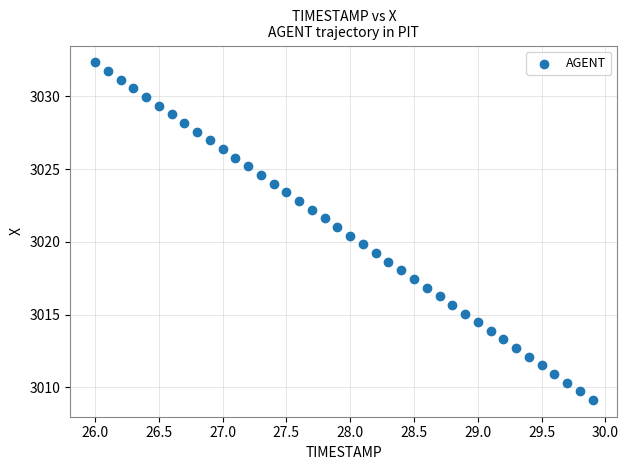

What is the range of Y values (max minus min)?

23.2